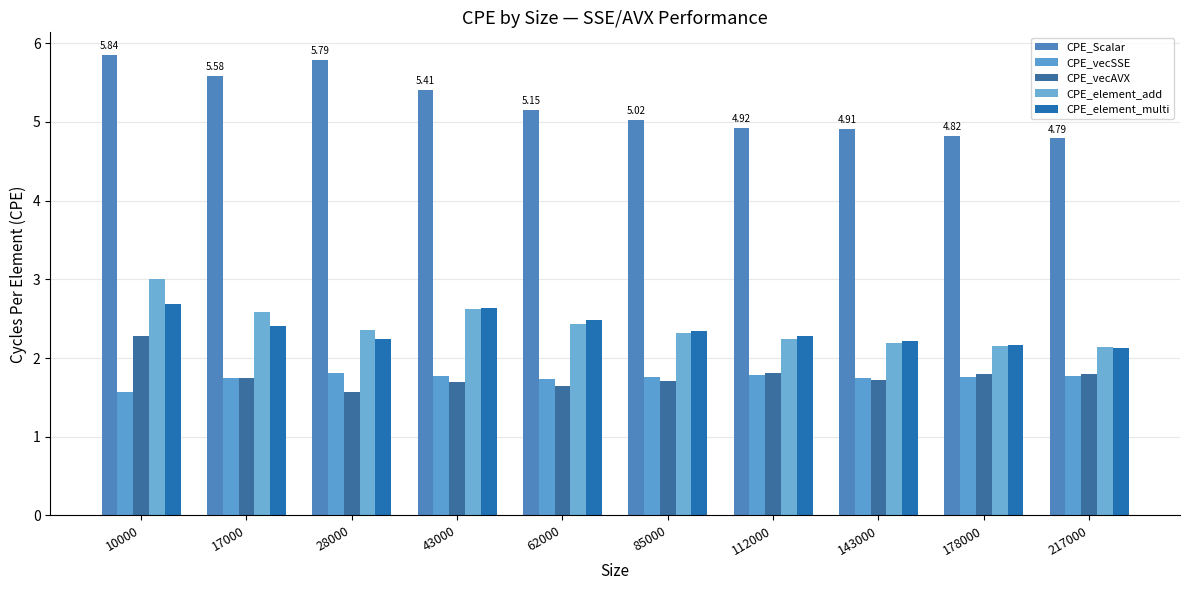

At which category is the sum across all series the highest?

10000